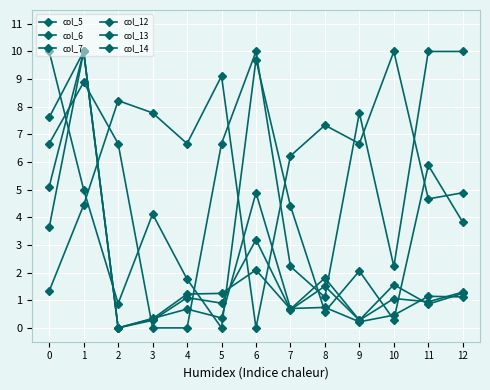

What is the difference between the col_14 values at 6 and 8?

9.1